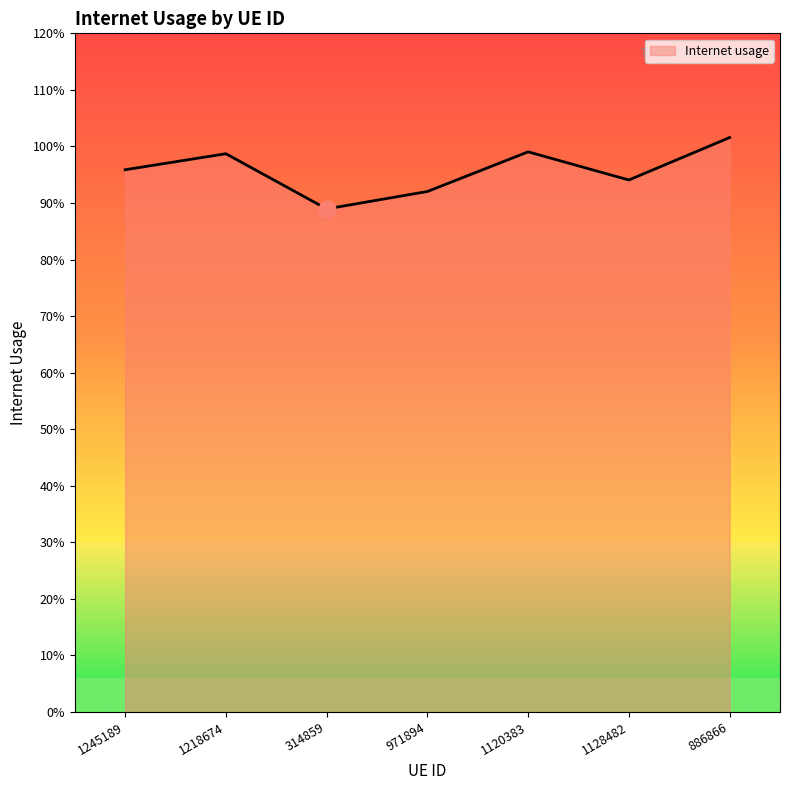

Where is the first local maximum?

1218674